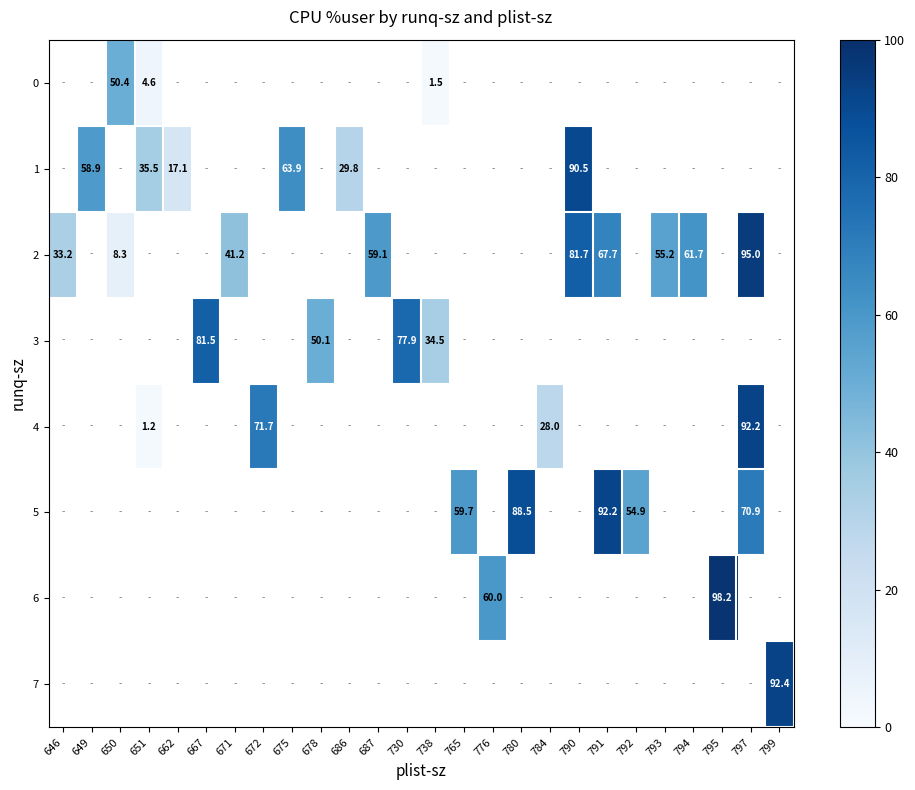

Between 780 and 792, which series saw the biggest shift?

5